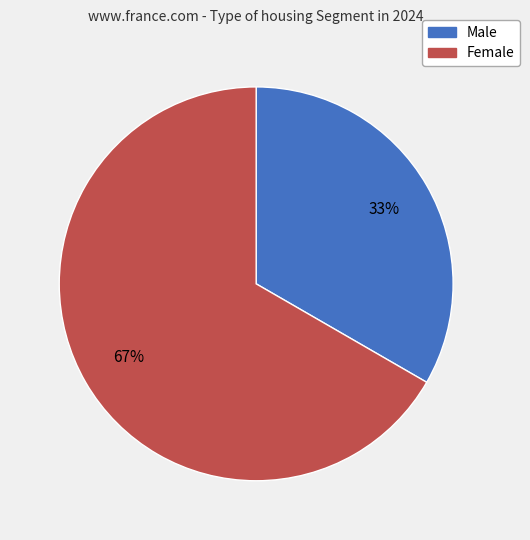

Combined, do Male and Female account for over 50%?

Yes